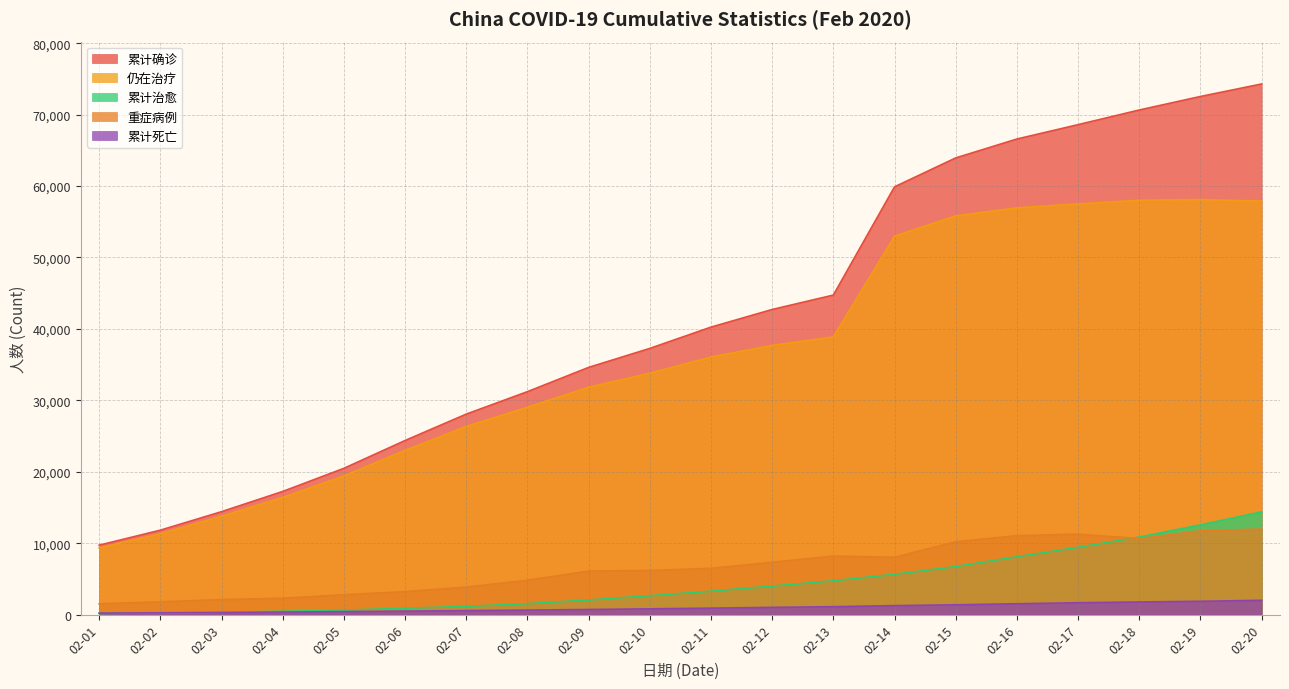

At 02-03, list the series in order from smallest to largest.

累计死亡, 累计治愈, 重症病例, 仍在治疗, 累计确诊